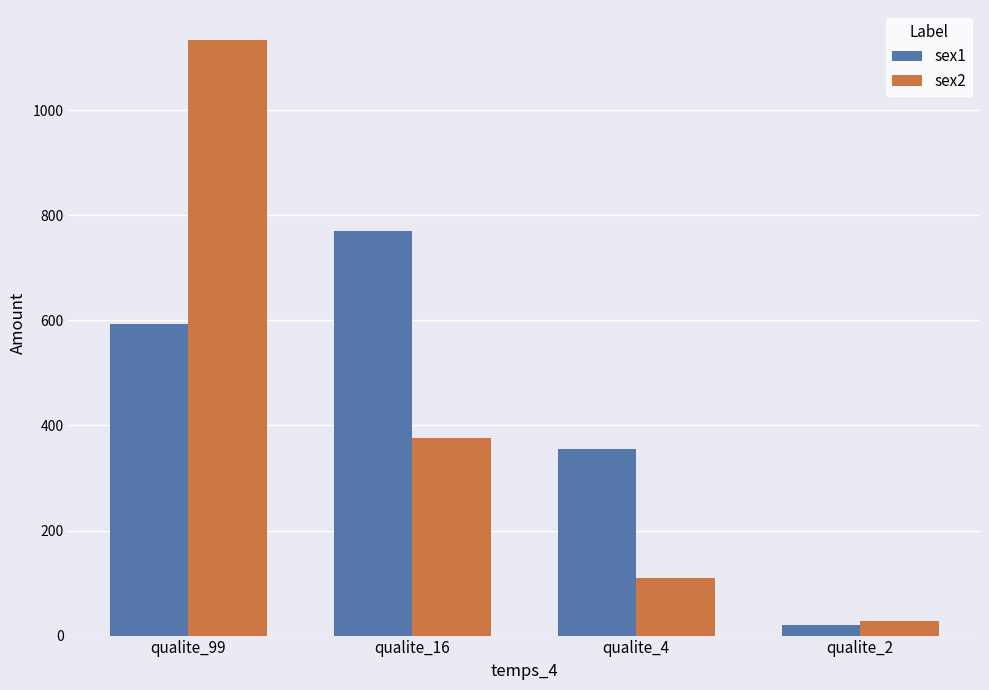

Which series has the largest range (max minus min)?

sex2